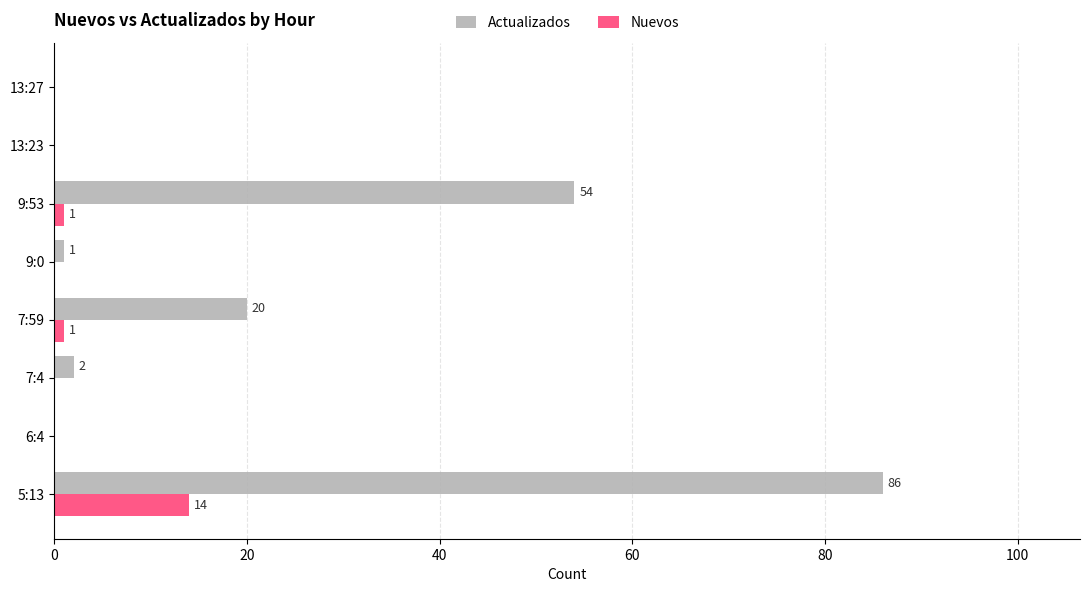

What is the maximum value for Actualizados?

86